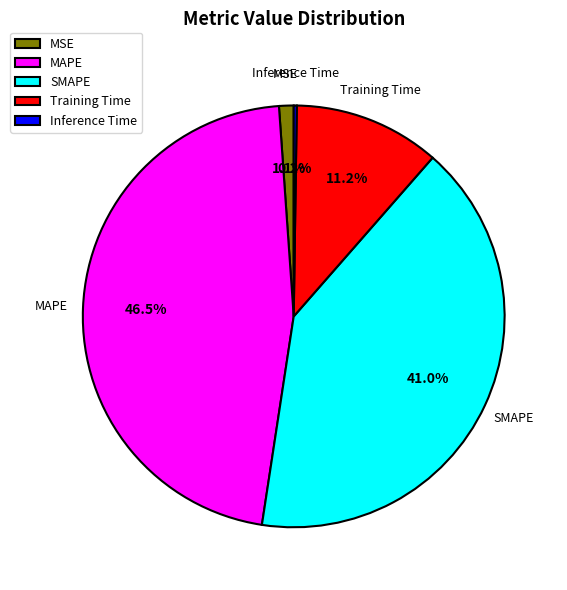

What portion of the pie excludes MSE?

98.9%